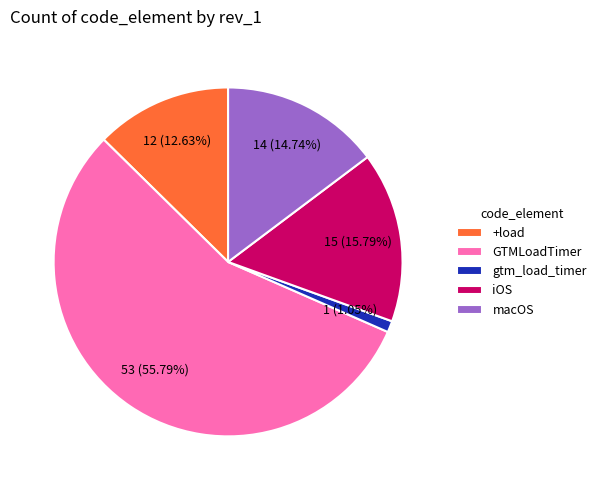

Count the number of slices in the pie.

5